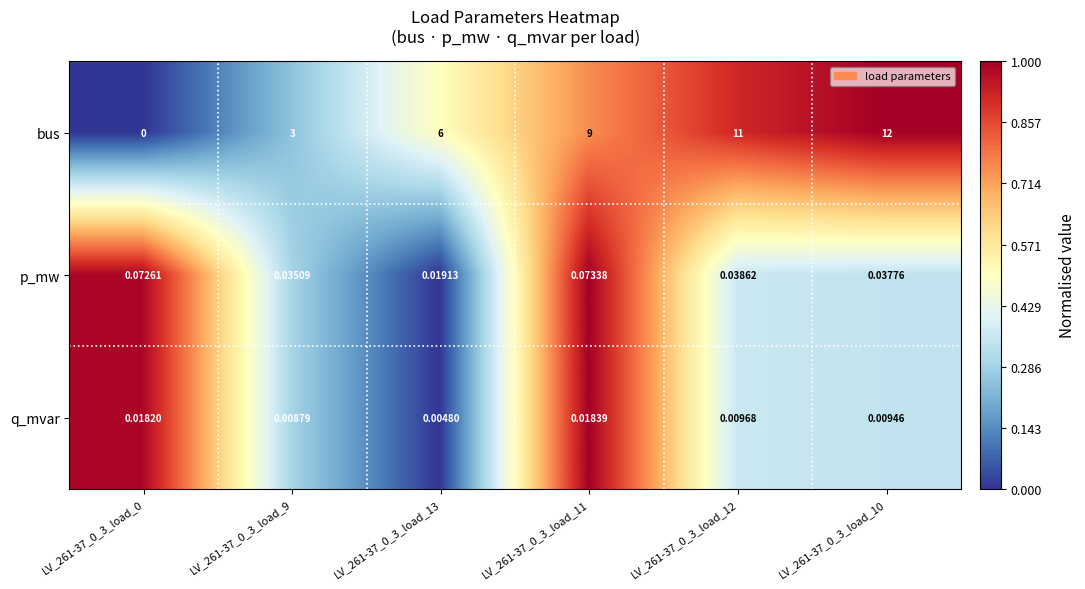

At LV_261-37_0_3_load_0, list the series in order from largest to smallest.

p_mw, q_mvar, bus